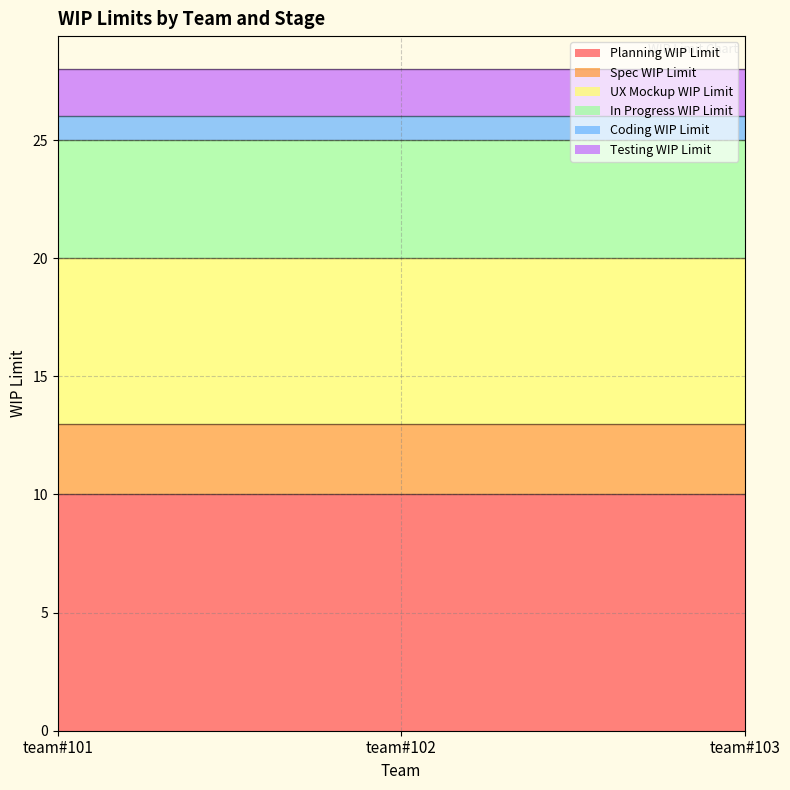

What are all the series names shown in the legend?

Planning WIP Limit, Spec WIP Limit, UX Mockup WIP Limit, In Progress WIP Limit, Coding WIP Limit, Testing WIP Limit